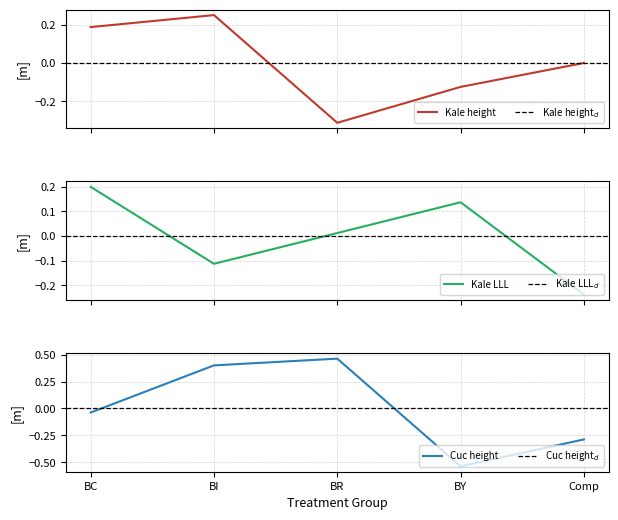

Which series changed the most between BC and BY?

Cuc height